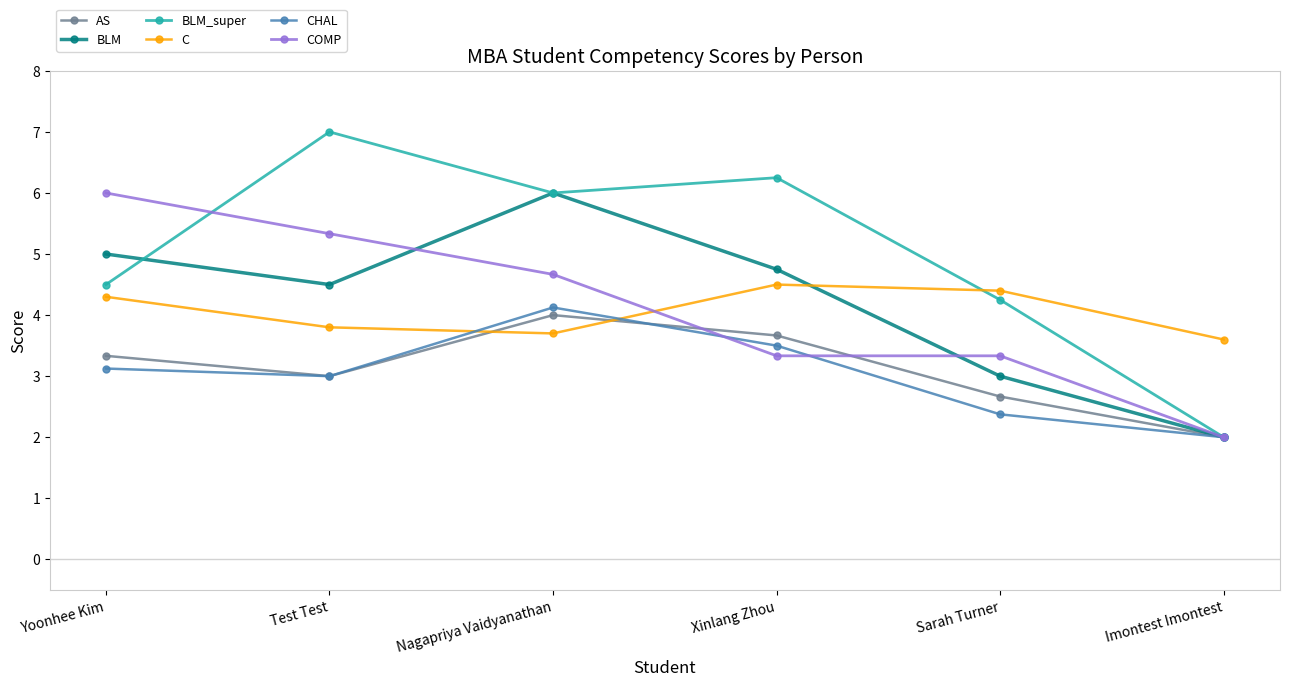

Between which two adjacent categories do COMP and C first intersect?

Nagapriya Vaidyanathan and Xinlang Zhou